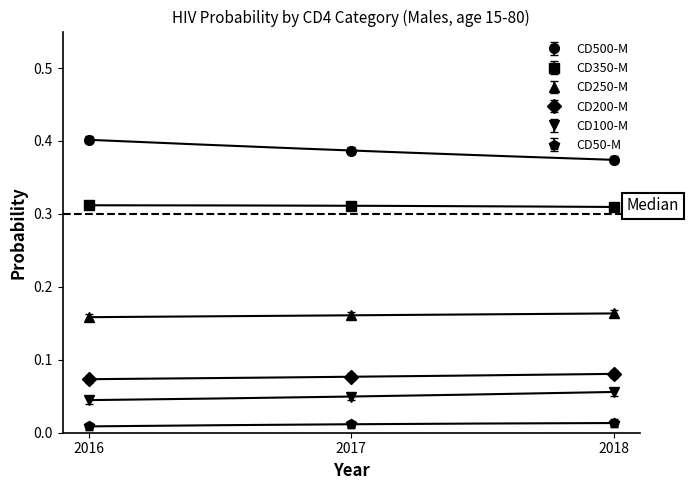

The value of CD500-M at 2016 is 0.4. True or false?

True